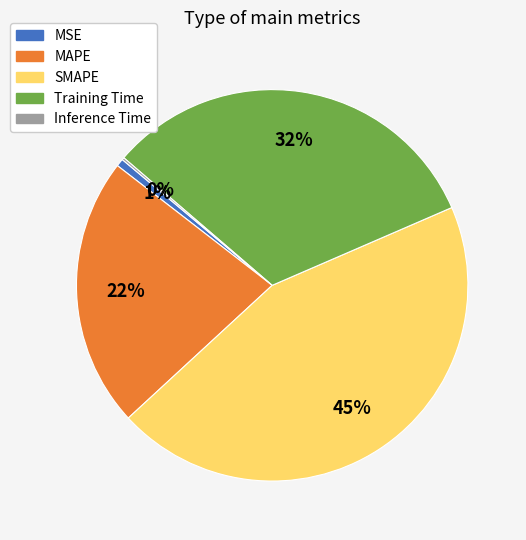

Between SMAPE and MSE, which is larger?

SMAPE